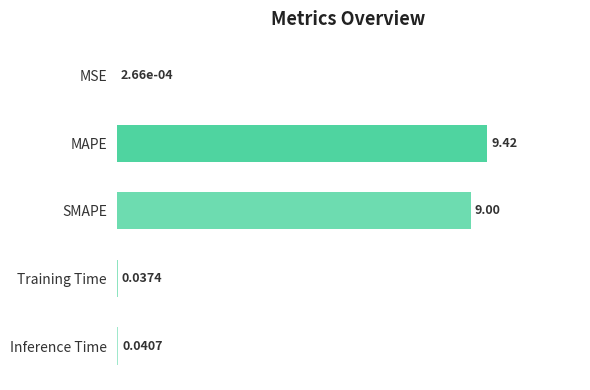

Between MAPE and Inference Time, which is larger?

MAPE